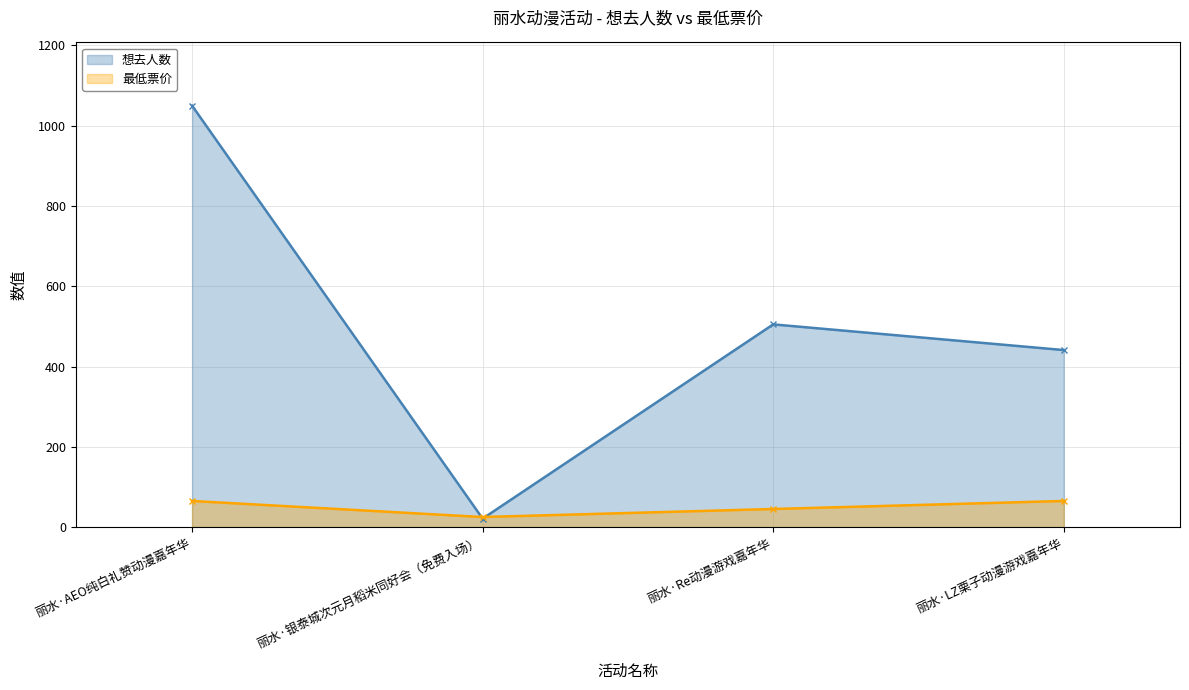

What is the label of the 4th point from the left?

丽水·LZ栗子动漫游戏嘉年华